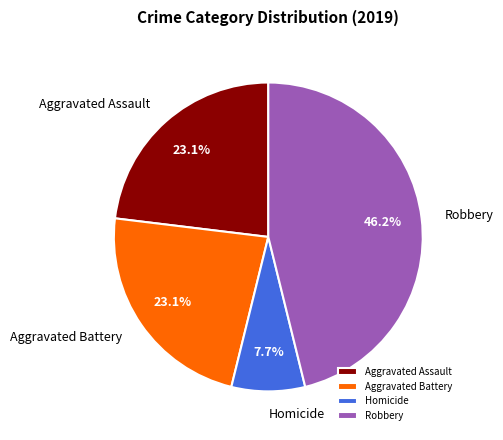

What is the ratio of the value at Aggravated Assault to the value at Homicide?

3.0